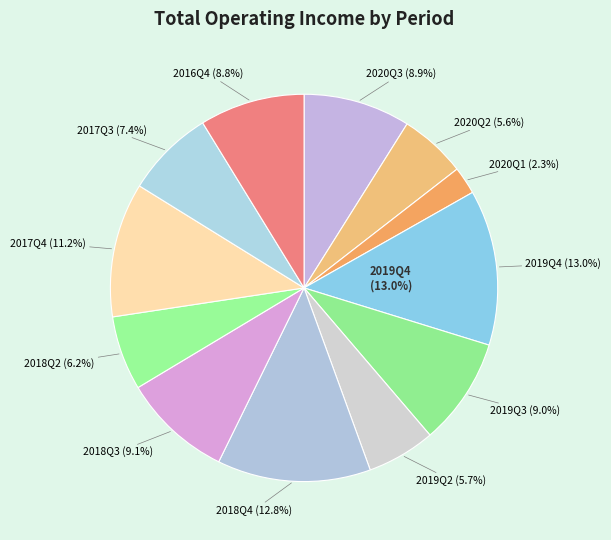

Is 2017Q3 the majority of the pie?

No